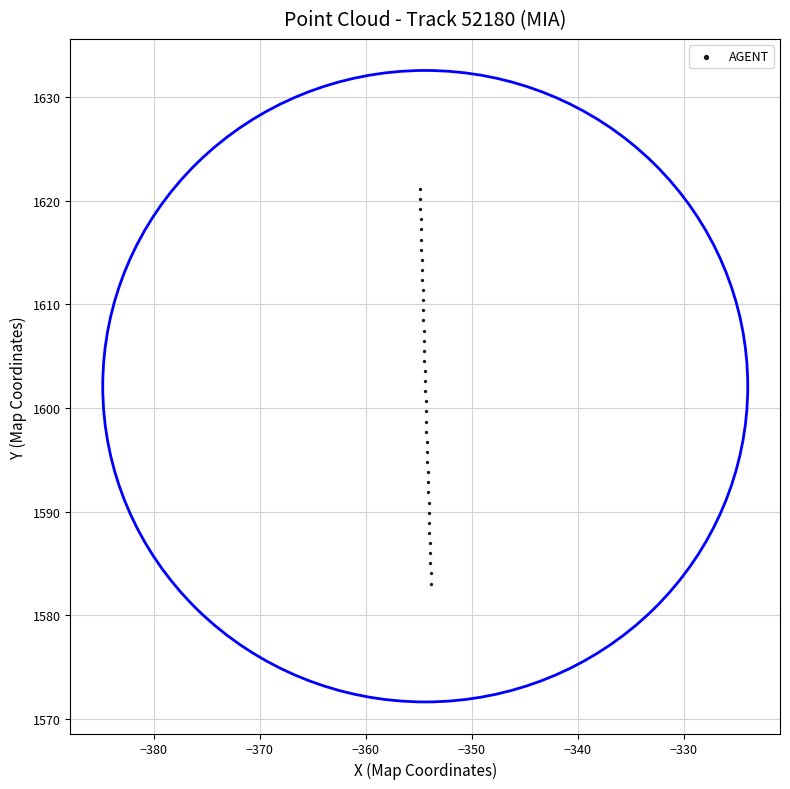

What is the range of X values (max minus min)?

1.0